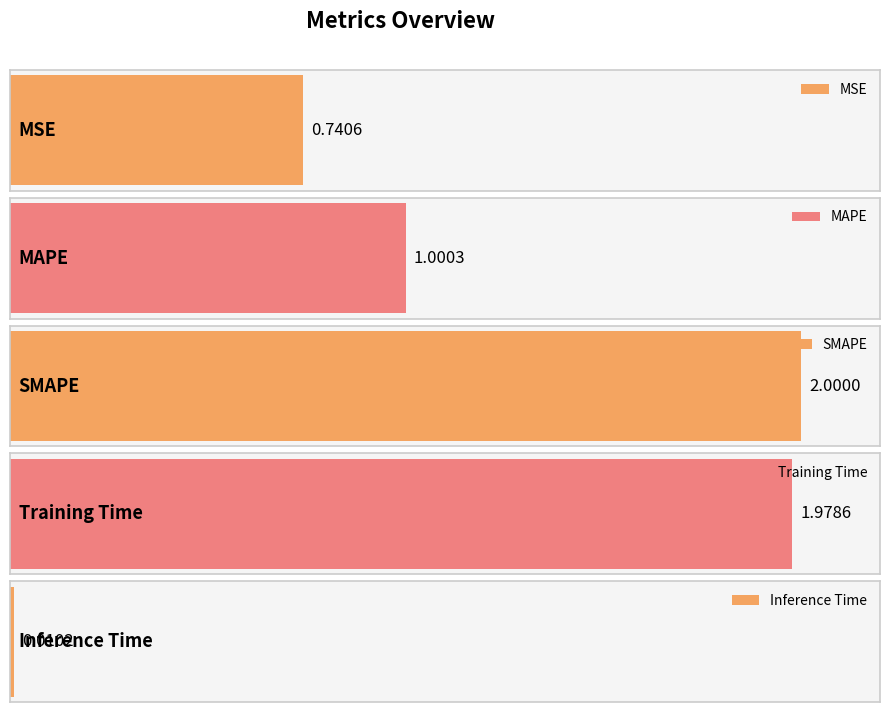

What is the label of the 2nd bar from the right?

Training Time